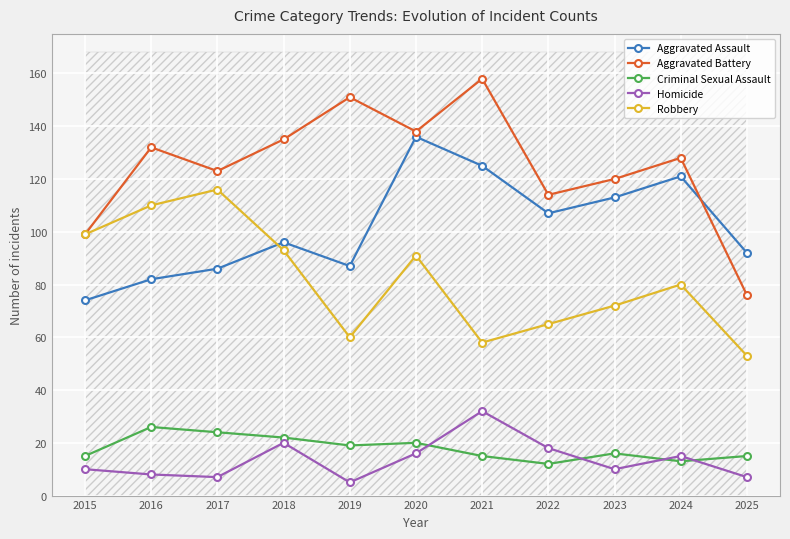

The value of Homicide at 2023 is 6. True or false?

False